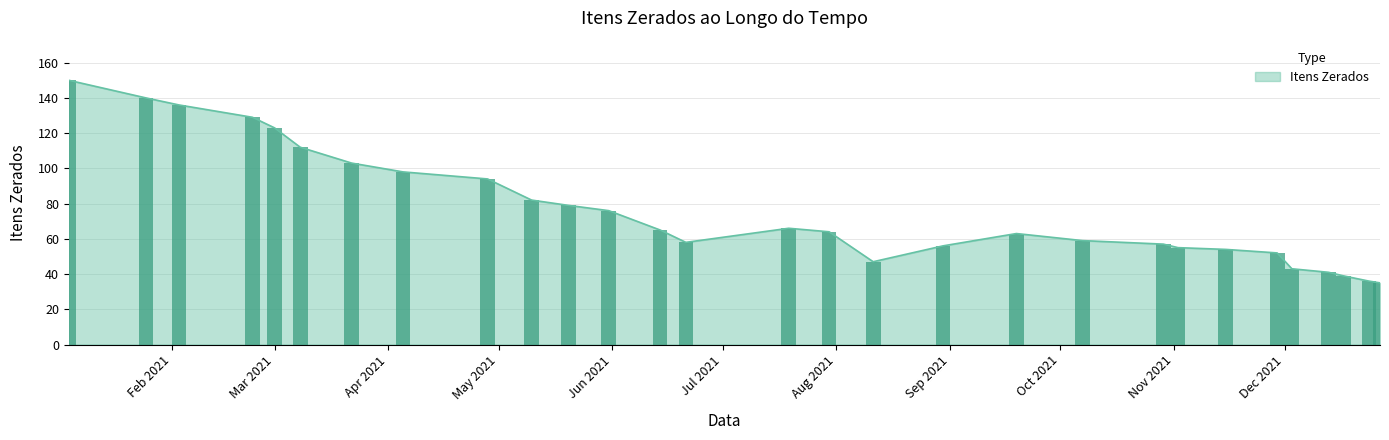

Between 2021-11-15 and 2021-02-23, which is larger?

2021-02-23